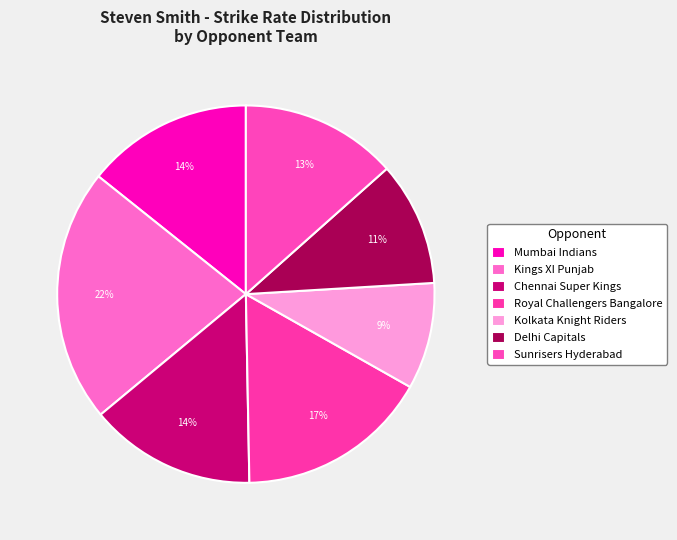

How many slices are in this pie chart?

7